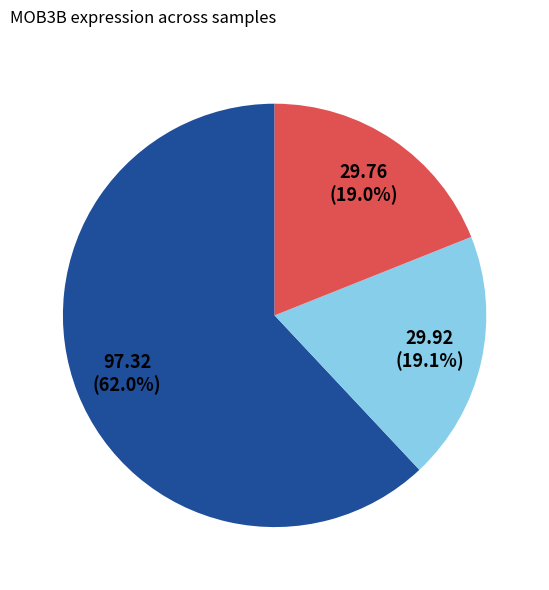

Is there any slice that represents more than half of the pie?

Yes